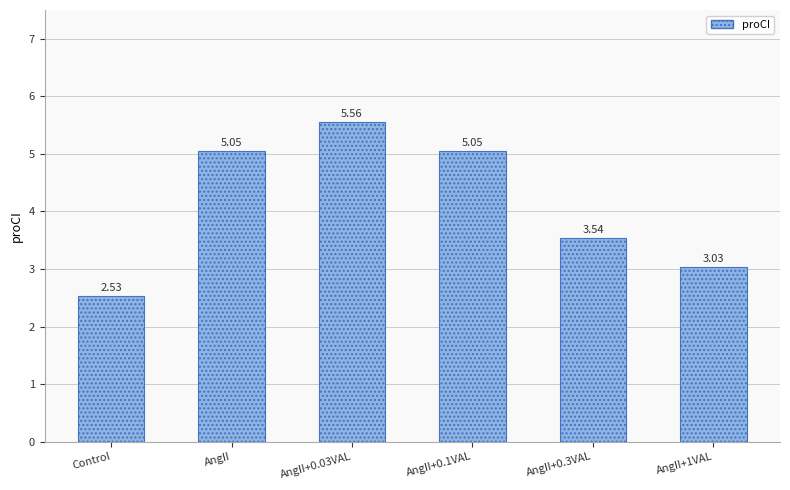

What is the ratio of the value at Control to the value at AngII?

0.5